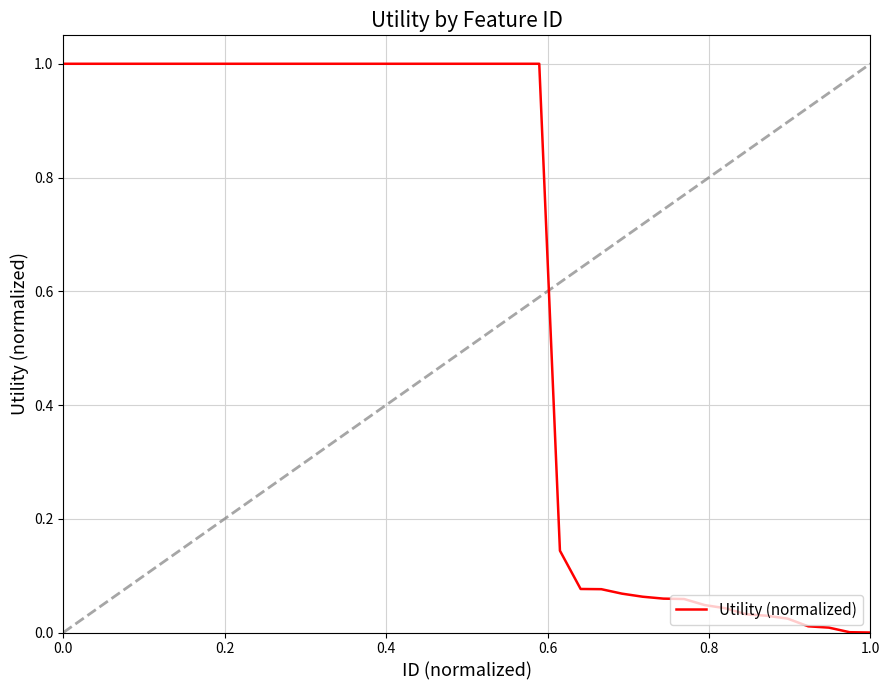

What is the maximum value shown in the chart?

1.0